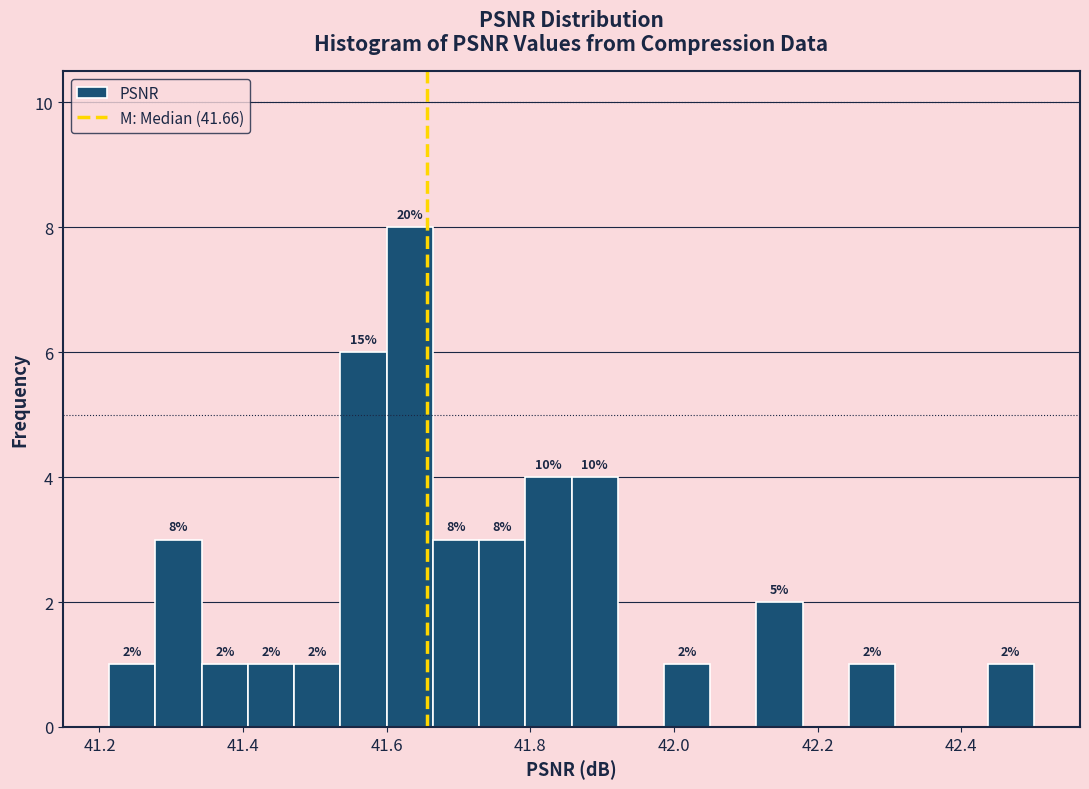

Read against the x-axis, roughly where is the centre of the tallest bar?

41.64